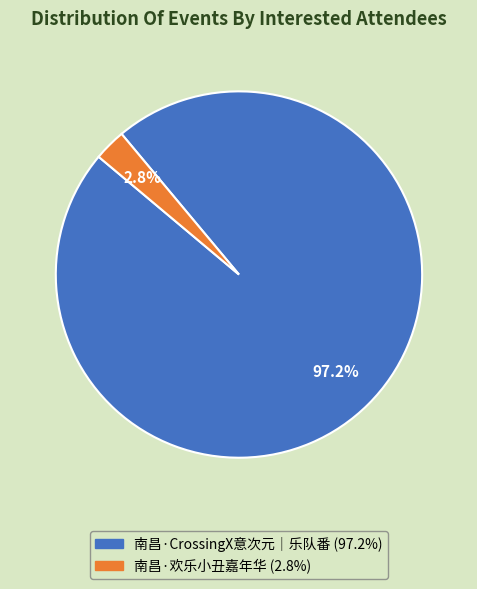

How many segments does this pie chart have?

2